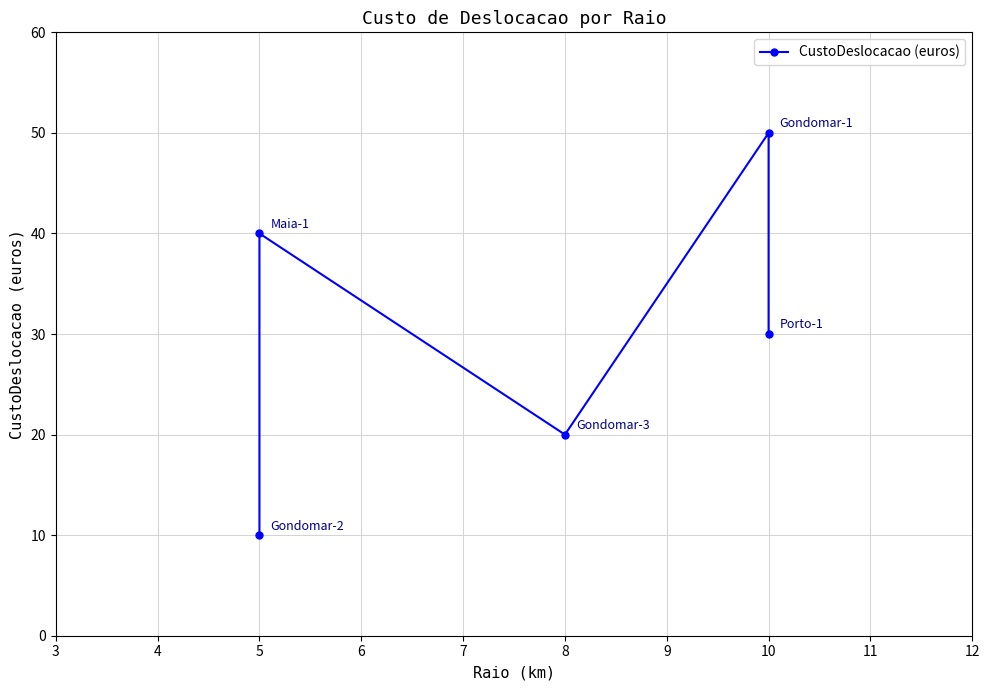

How many values are between 20 and 40?

3